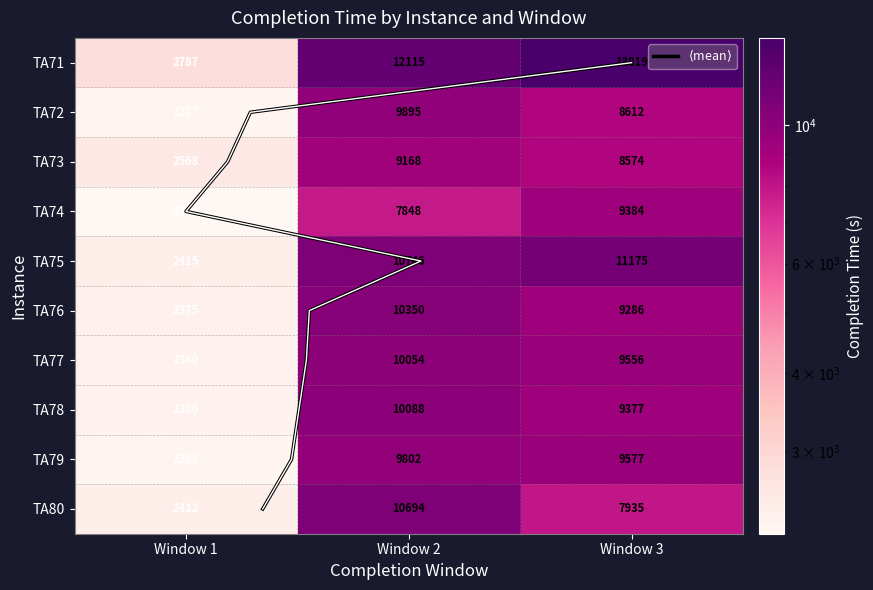

How many values in the TA78 series are below 9377?

1